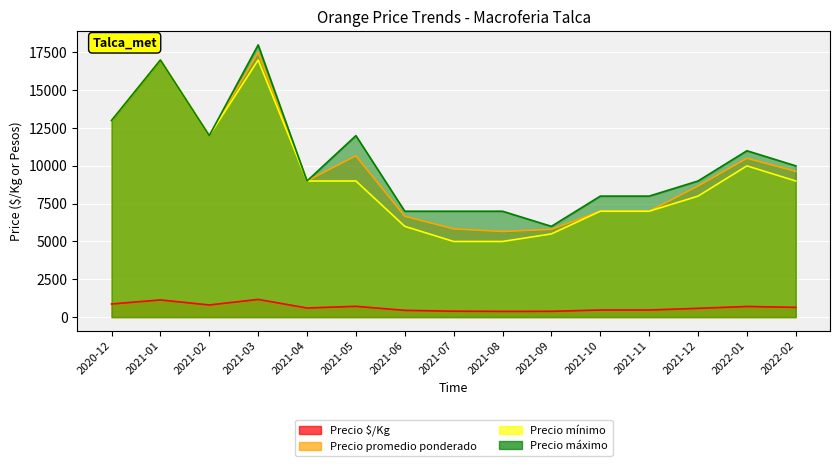

Does the chart display data point markers on the line(s)?

No